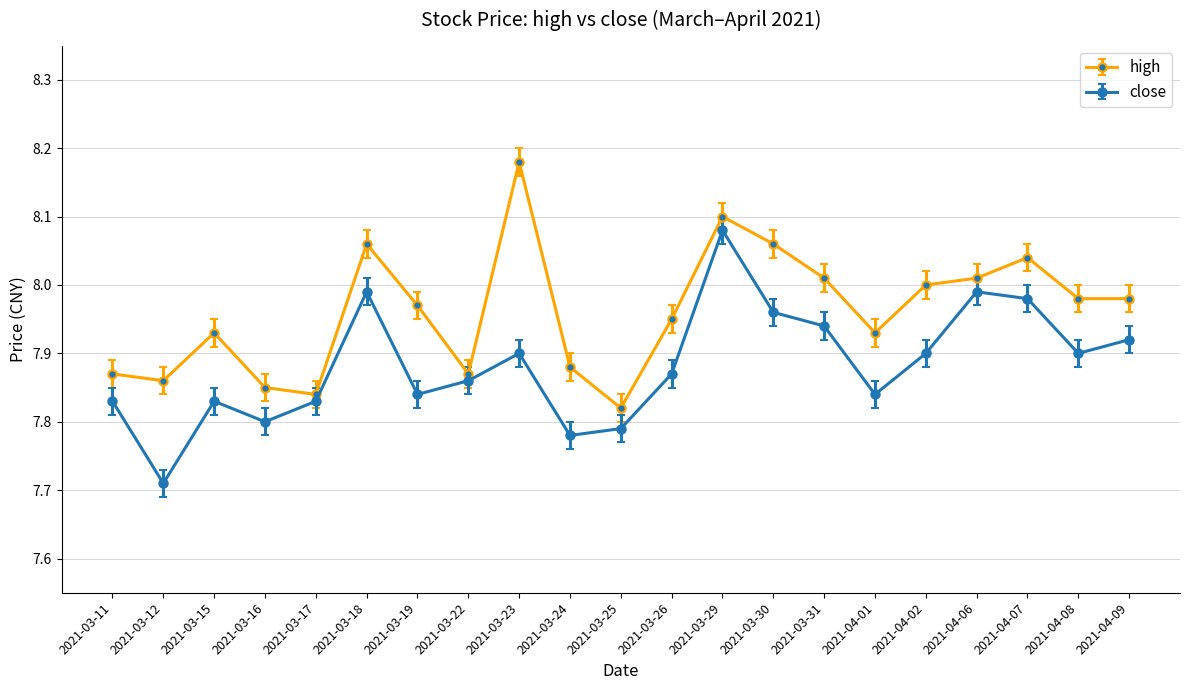

Which label corresponds to the smallest value in the chart?

2021-03-12